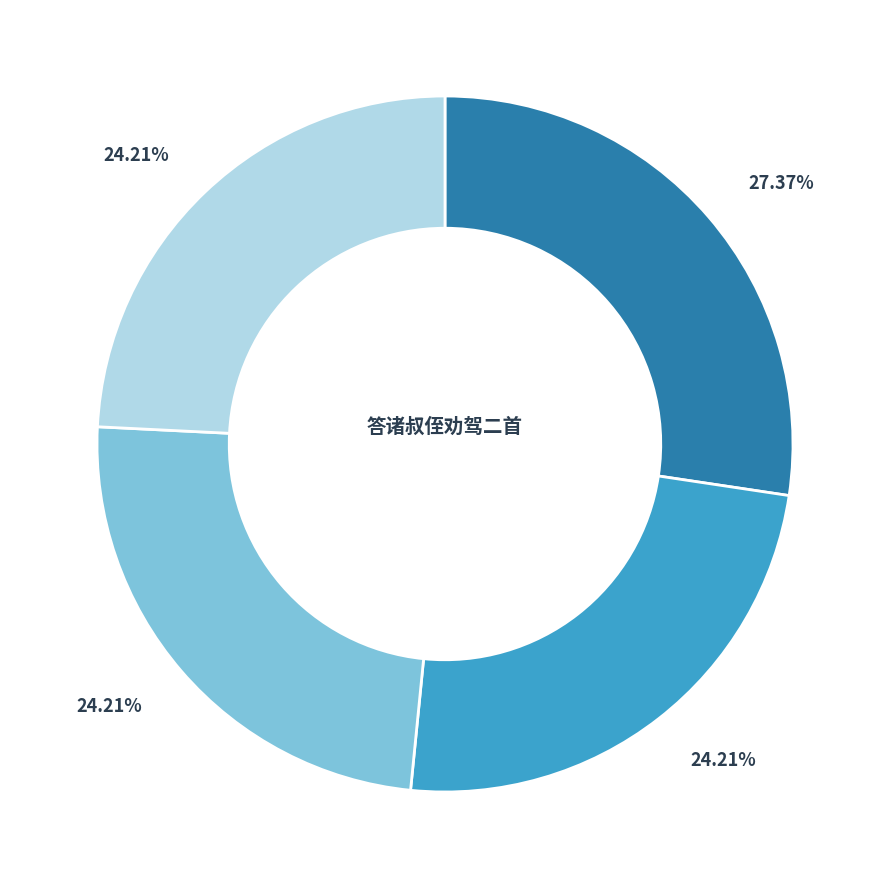

Does any single category account for the majority?

No